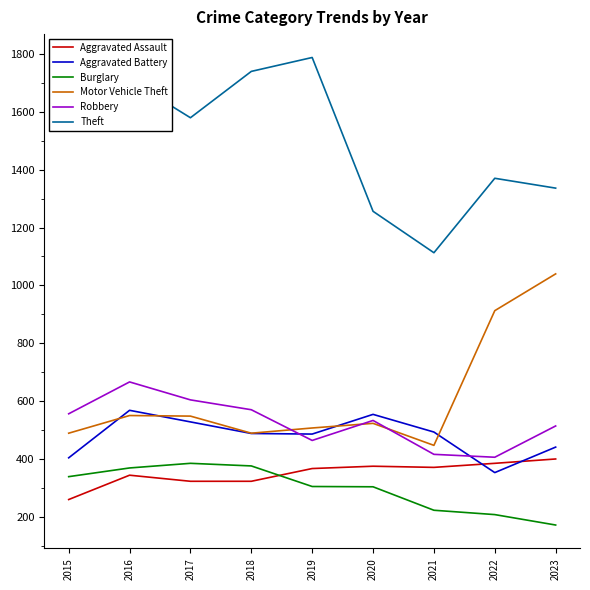

What are all the series names shown in the legend?

Aggravated Assault, Aggravated Battery, Burglary, Motor Vehicle Theft, Robbery, Theft